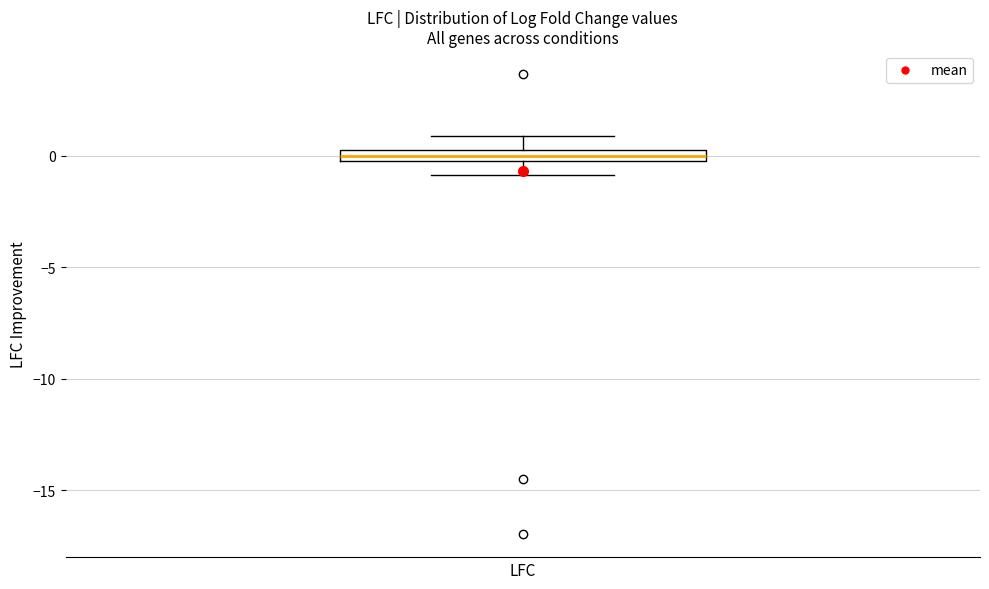

Where is the lower edge of the box for LFC on the y-axis? The values are not printed on the chart, so give them approximately, as read against the axis.

0.0